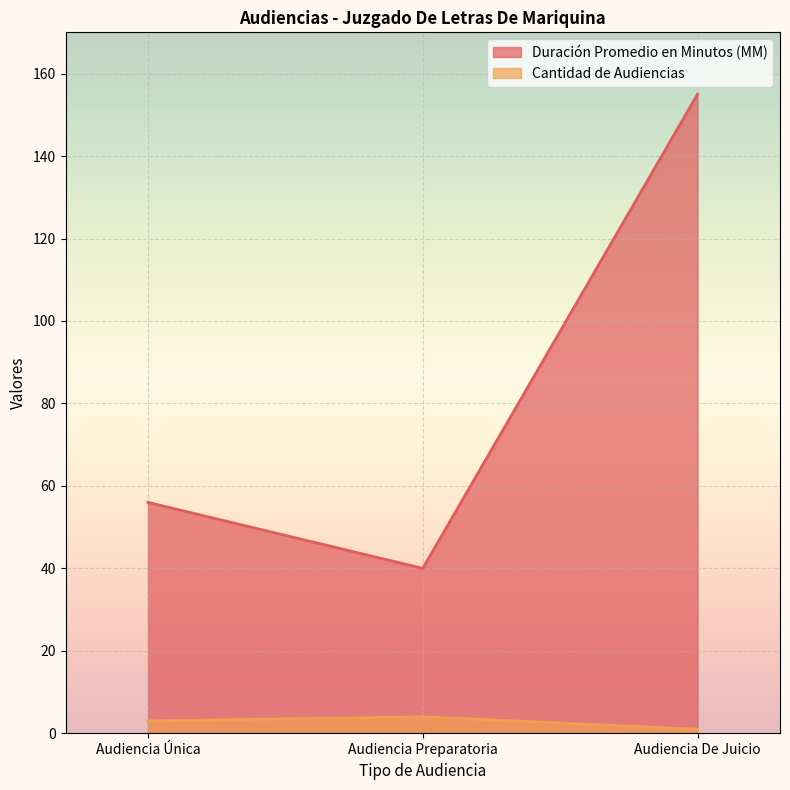

List the series in order of their overall mean, highest first.

Duración Promedio en Minutos (MM), Cantidad de Audiencias